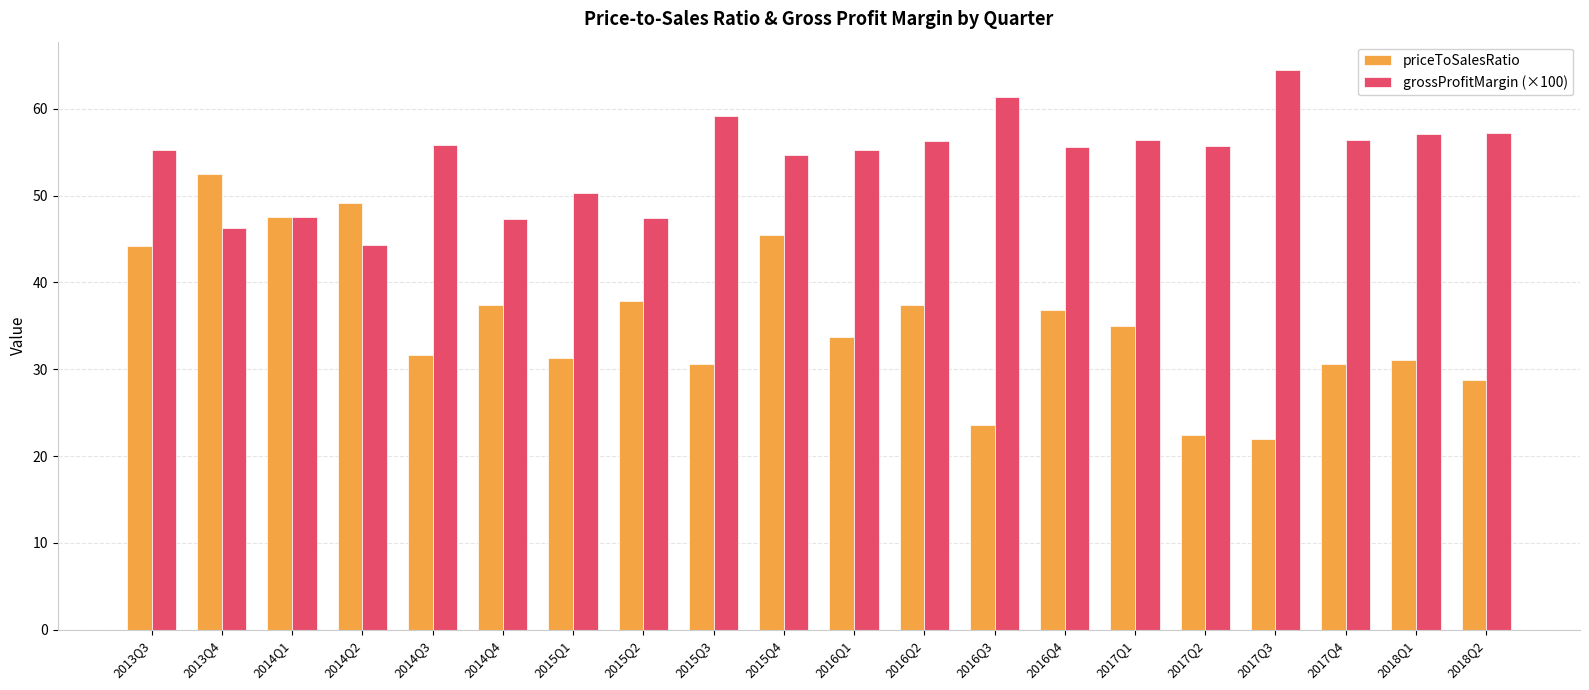

What is the difference between the maximum and minimum values in the grossProfitMargin (×100) series?

20.2